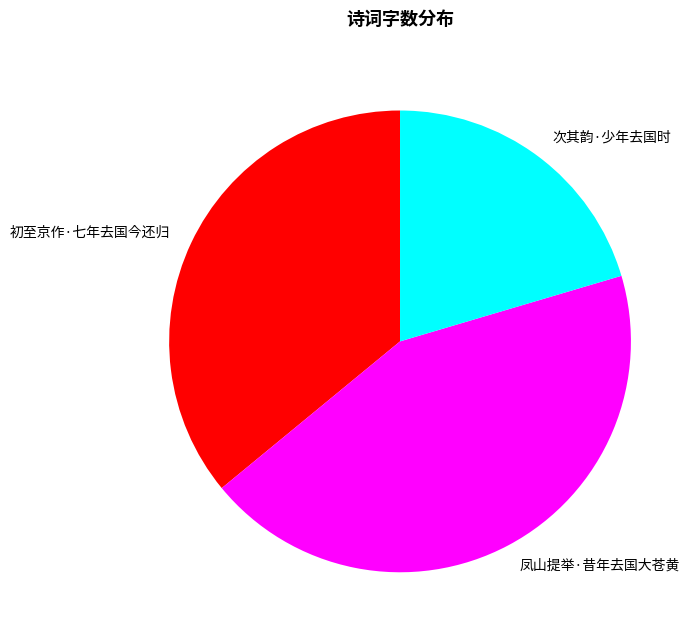

Is the sum of 凤山提举·昔年去国大苍黄 and 次其韵·少年去国时 greater than half?

Yes